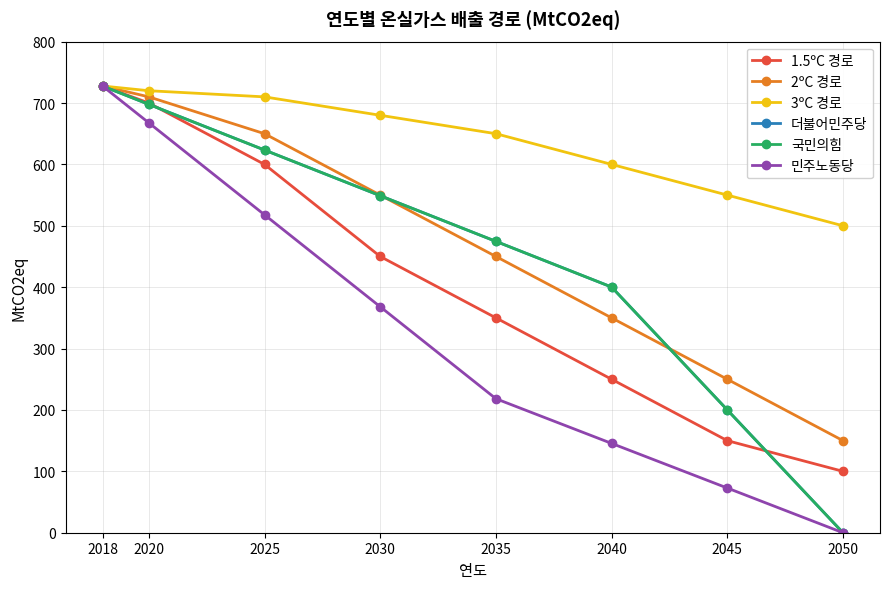

At how many categories does at least one series exceed 100?

8